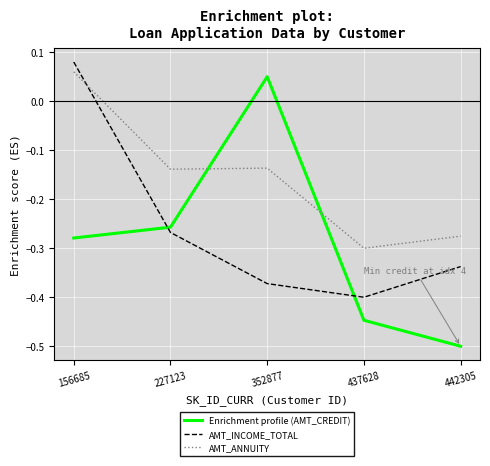

Is the value of AMT_ANNUITY at 227123 greater than the value of Enrichment profile (AMT_CREDIT) at 437628?

Yes